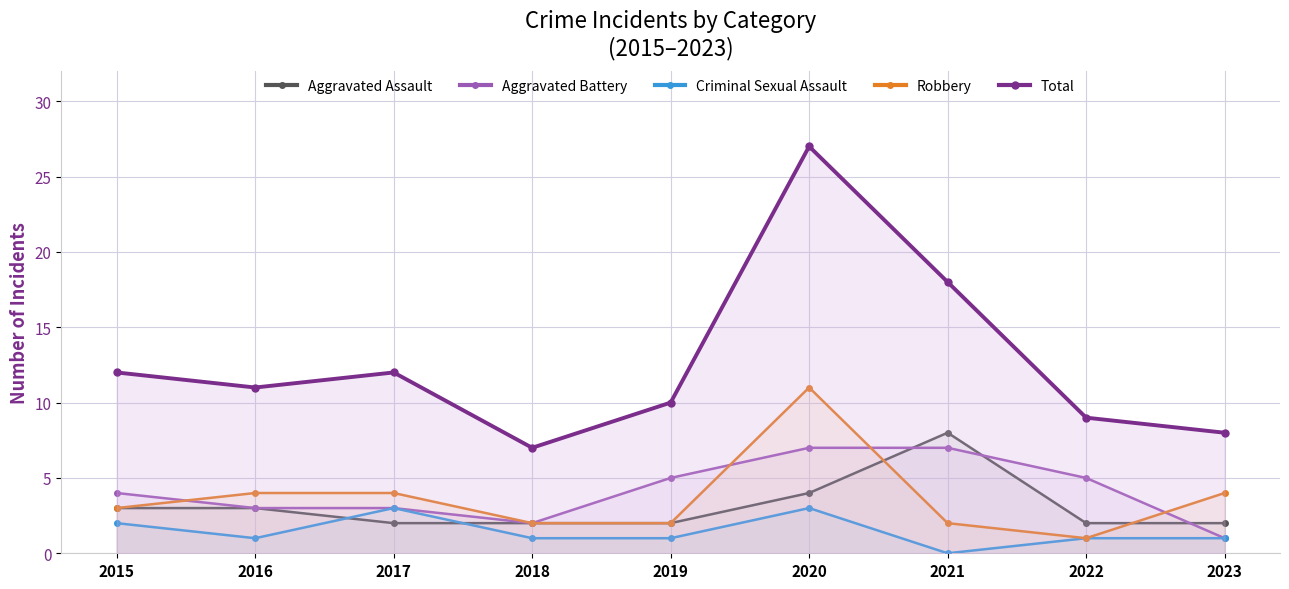

Is it true that Robbery equals 3 at 2015?

True